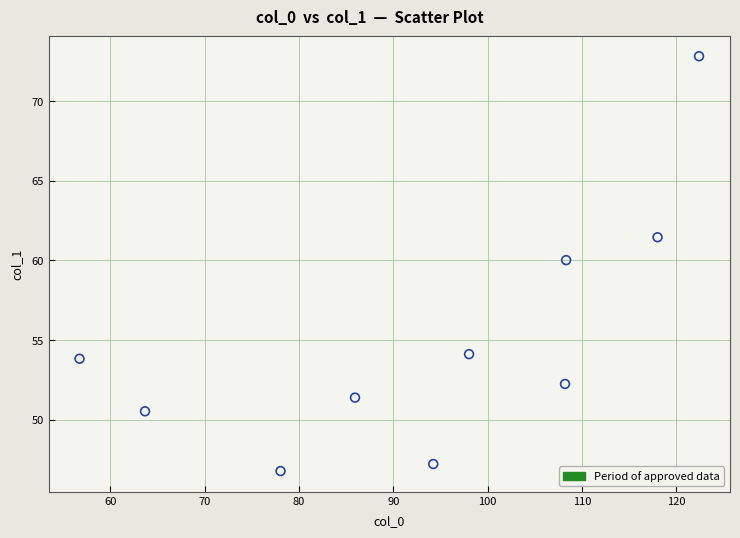

What Y value in the scatter plot is closest to 59?

60.0